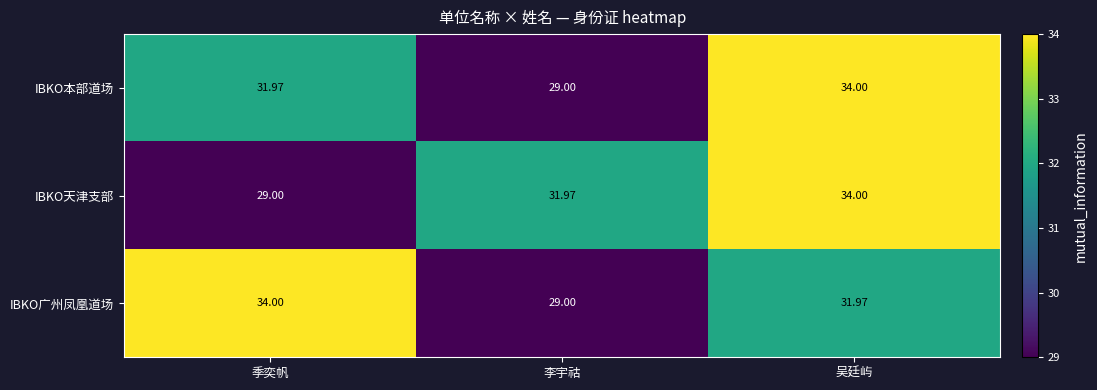

Is the value of IBKO广州凤凰道场 at 吴廷屿 greater than the value of IBKO天津支部 at 季奕帆?

Yes